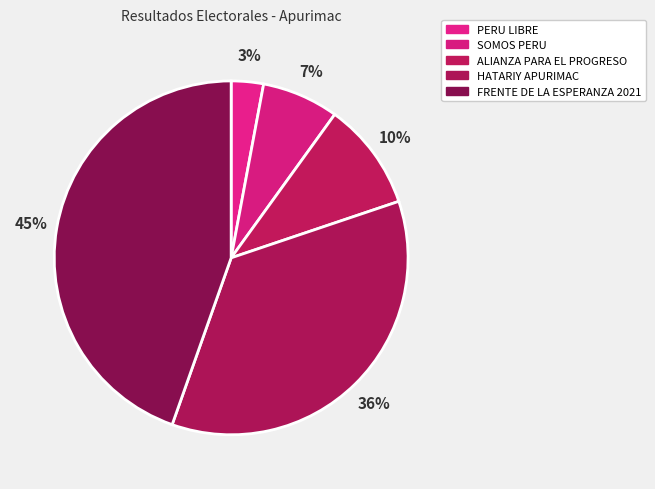

How many slices are in this pie chart?

5